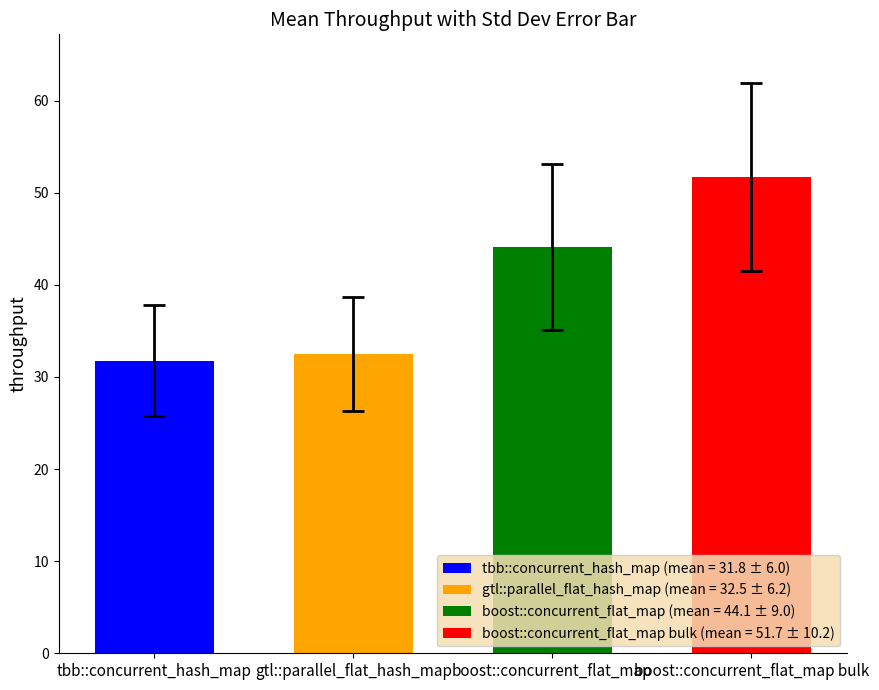

Is the value of gtl::parallel_flat_hash_map at gtl::parallel_flat_hash_map greater than the value of tbb::concurrent_hash_map at 10?

No